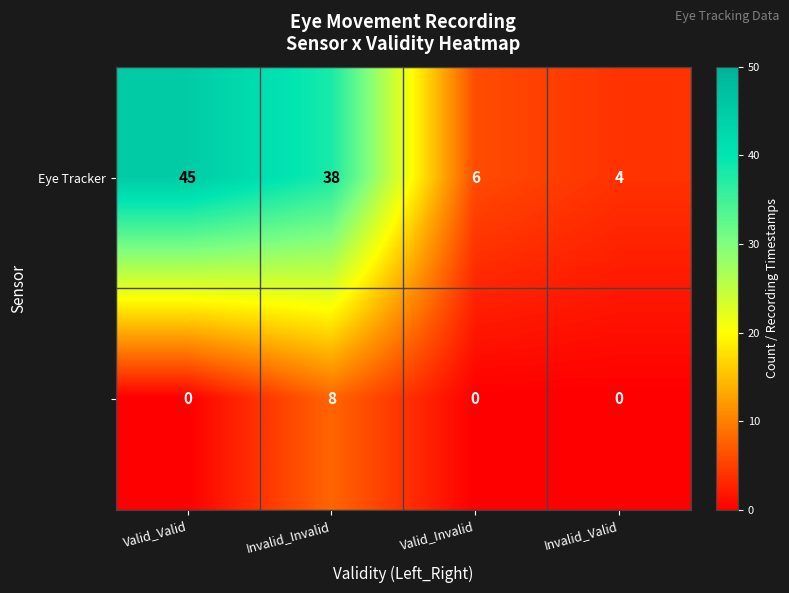

What is the total value across all series at Invalid_Invalid?

46